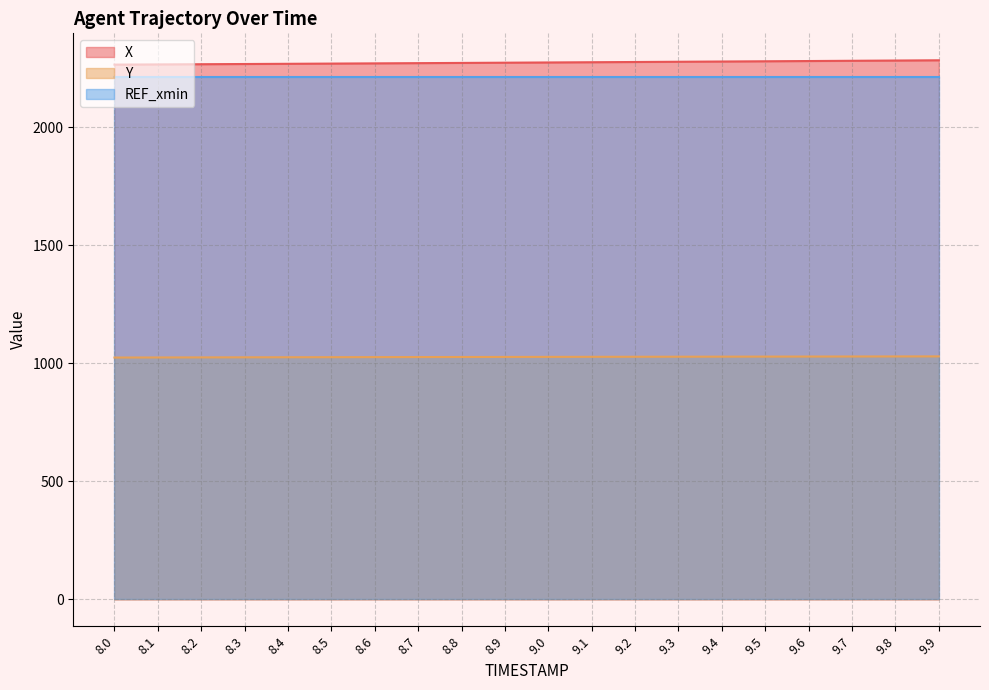

Which has a higher value, 9.6 or 8.0?

9.6